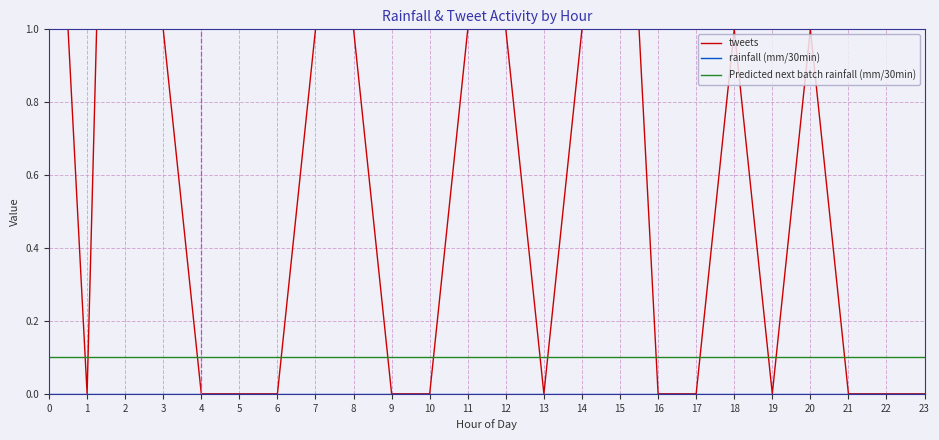

Which has a higher value, 14 or 4?

14